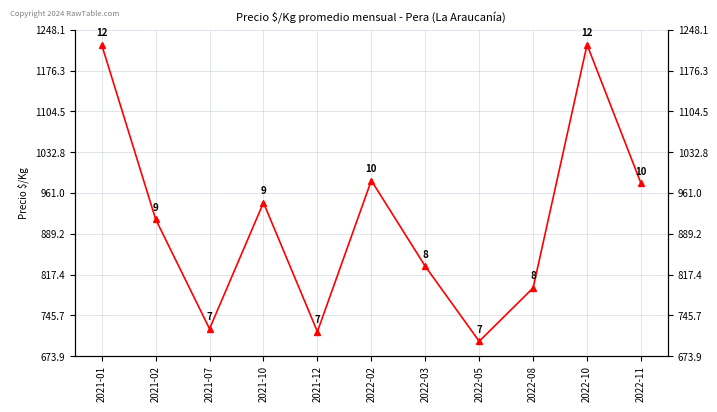

What is the maximum value shown in the chart?

1222